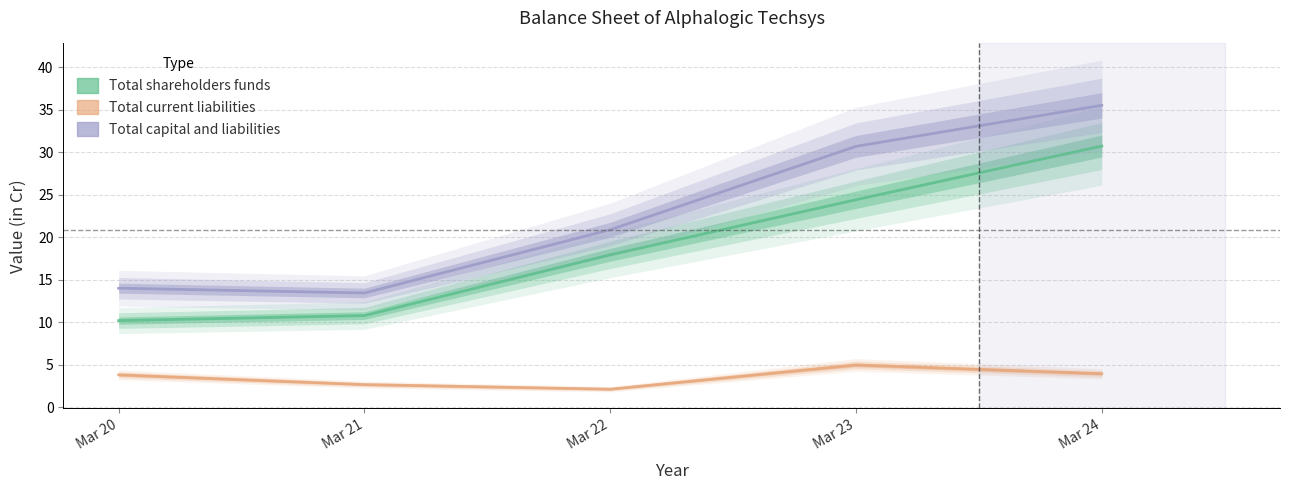

The Total current liabilities series shows 4.6 at Mar 21. True or false?

False